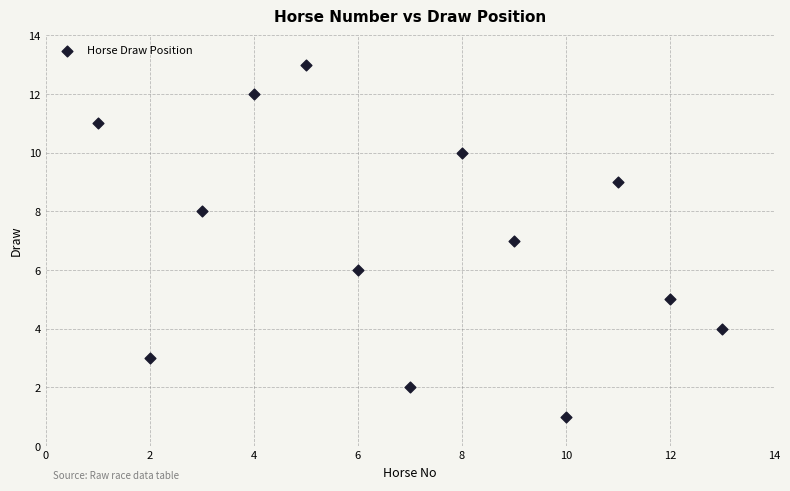

What is the range of X values (max minus min)?

12